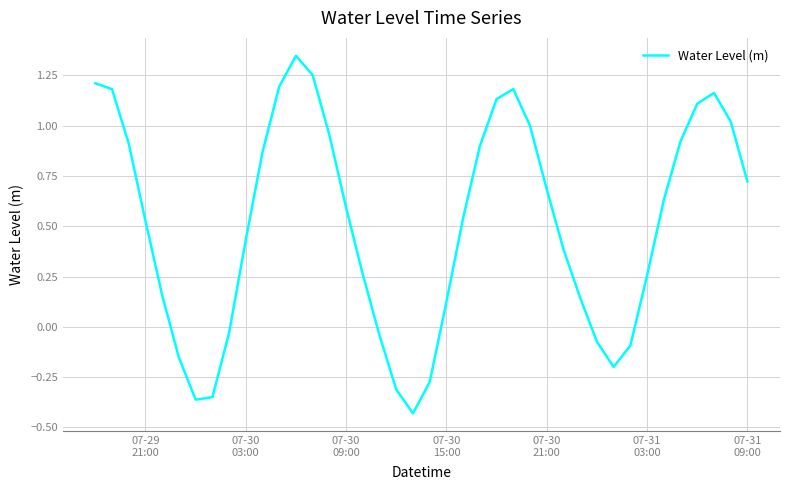

What is the difference between the maximum and minimum values?

1.8